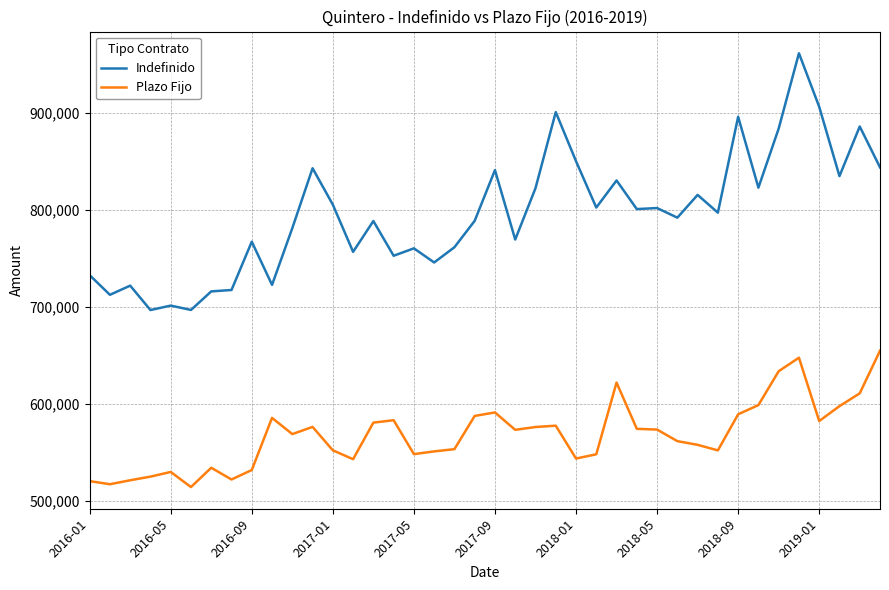

Which series has the largest range (max minus min)?

Indefinido